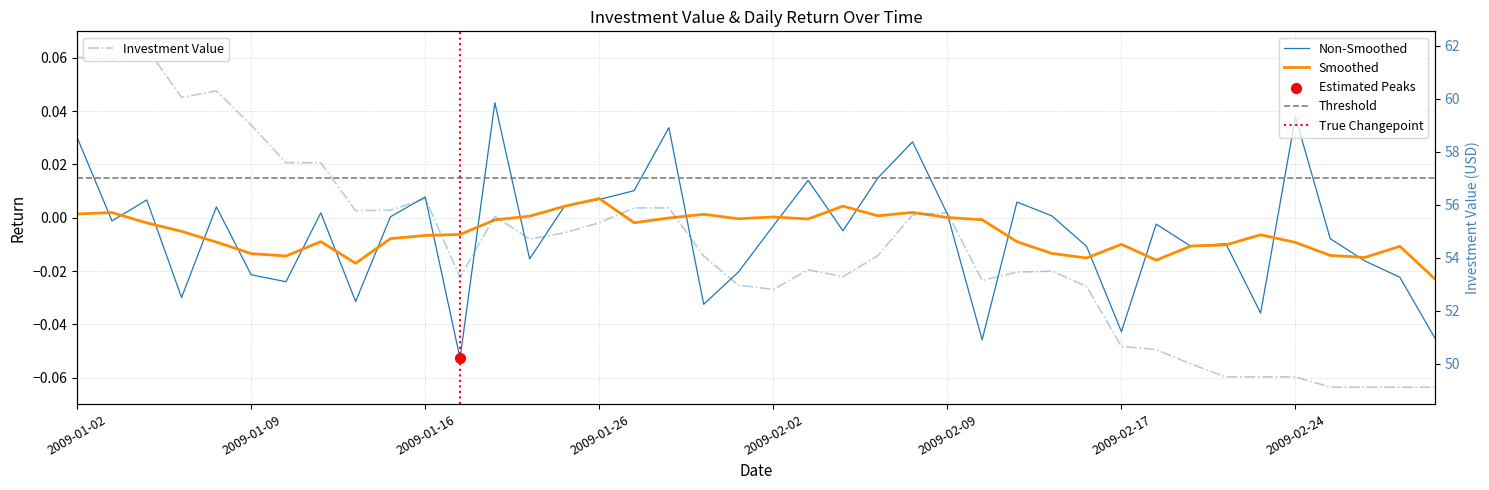

Which series has the largest total across all categories?

investment